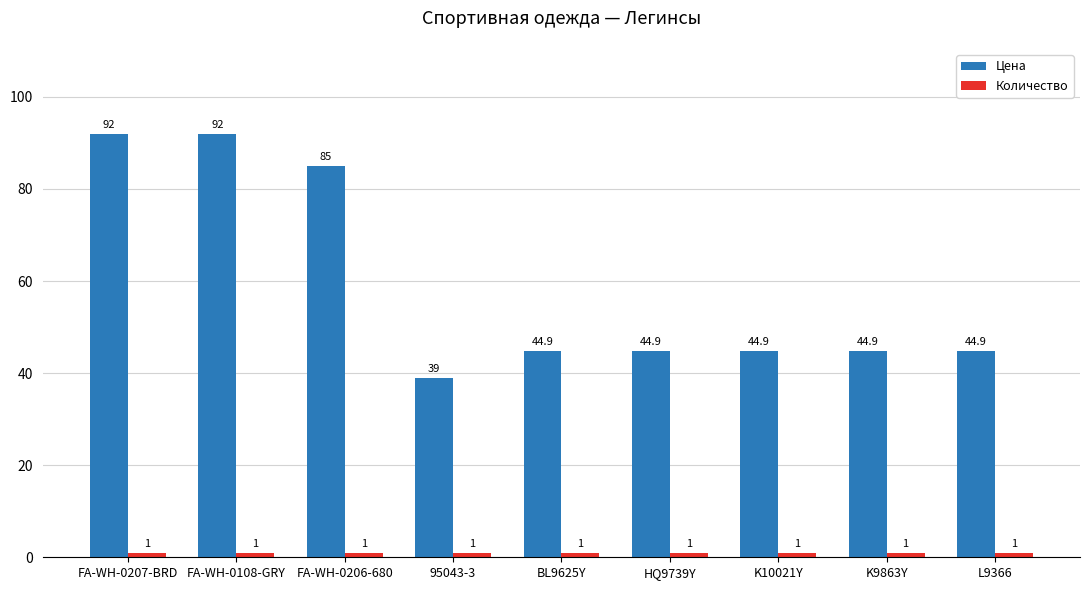

What is the maximum value for Цена?

92.0